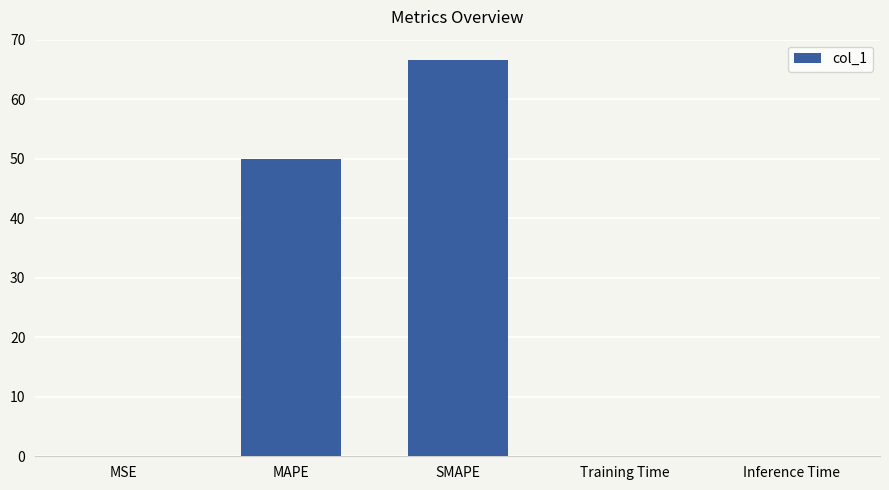

Does the chart contain stacked bars?

No